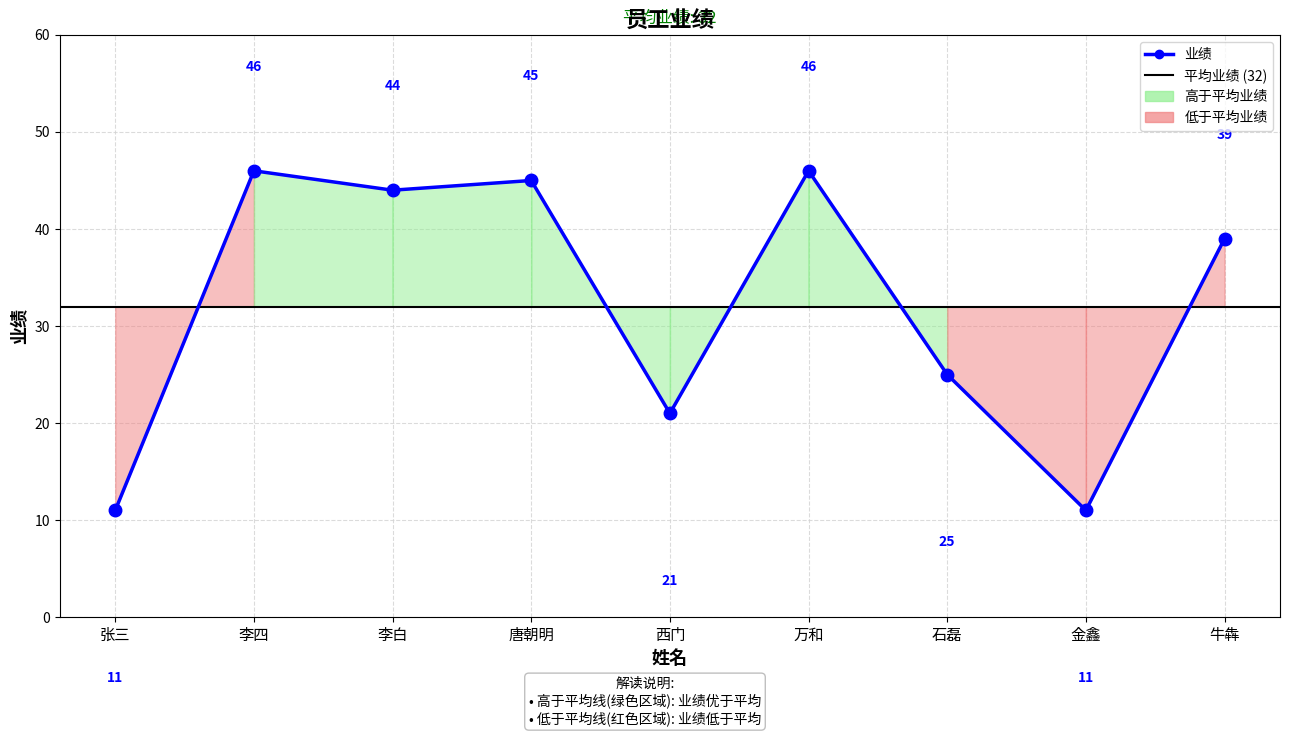

How many distinct data groups are displayed?

2